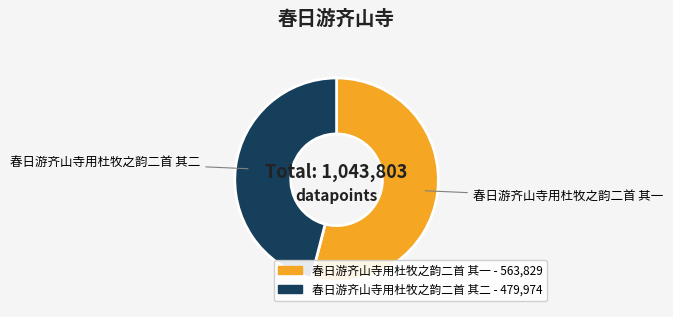

Which has a higher value, 春日游齐山寺用杜牧之韵二首 其一 or 春日游齐山寺用杜牧之韵二首 其二?

春日游齐山寺用杜牧之韵二首 其一